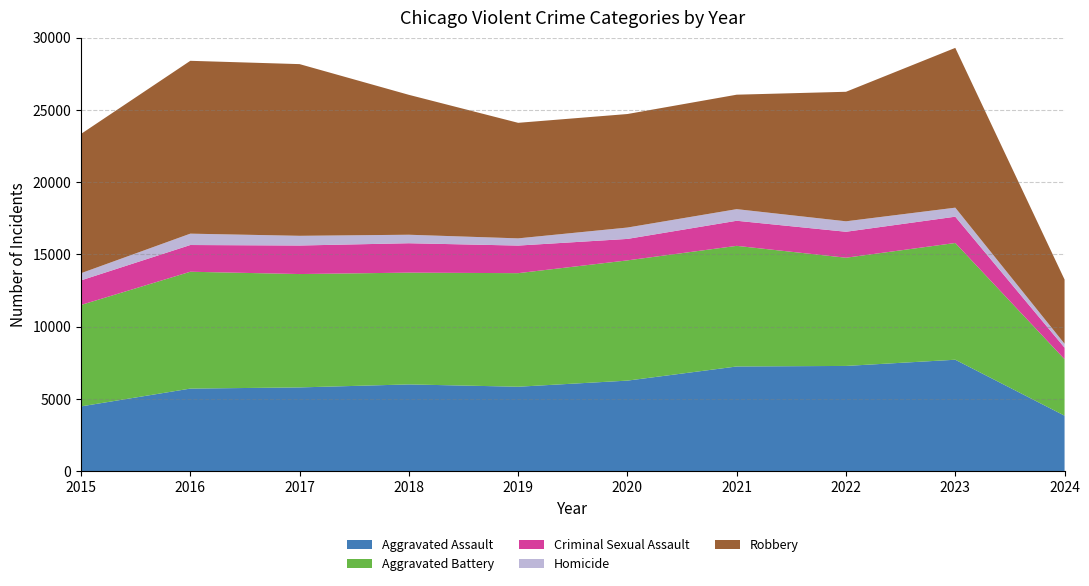

Reading right to left, transcribe all the data shown in this chart.

Aggravated Assault: 2024=3838	2023=7709	2022=7280	2021=7242	2020=6264	2019=5841	2018=6001	2017=5793	2016=5712	2015=4480
Aggravated Battery: 2024=3908	2023=8079	2022=7488	2021=8347	2020=8320	2019=7858	2018=7735	2017=7845	2016=8086	2015=7019
Criminal Sexual Assault: 2024=798	2023=1819	2022=1796	2021=1736	2020=1485	2019=1909	2018=2034	2017=1974	2016=1849	2015=1701
Homicide: 2024=269	2023=625	2022=724	2021=804	2020=787	2019=499	2018=588	2017=672	2016=786	2015=496
Robbery: 2024=4443	2023=11056	2022=8962	2021=7920	2020=7855	2019=7995	2018=9681	2017=11880	2016=11960	2015=9638